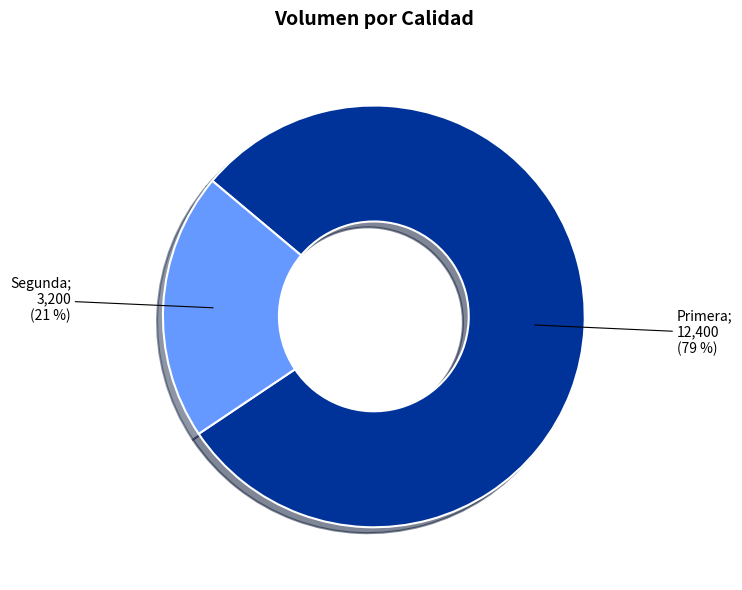

Is there any slice that represents more than half of the pie?

Yes